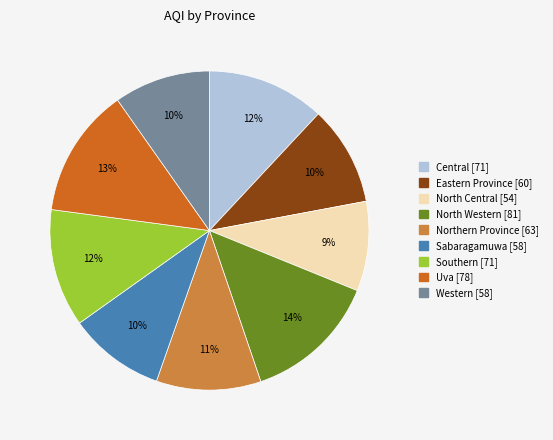

Is there a majority slice in this chart?

No